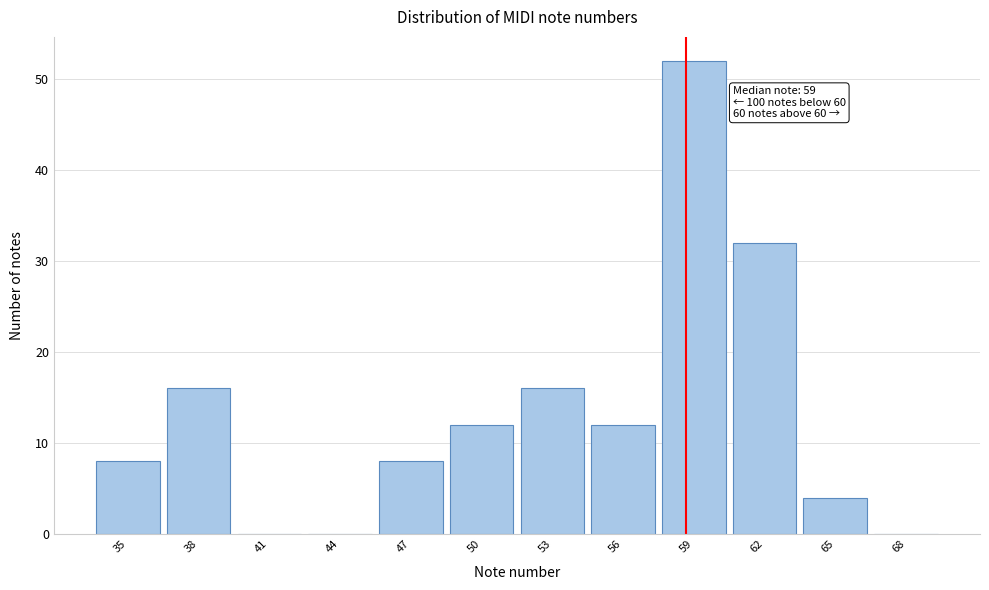

Read the value at 53.

16